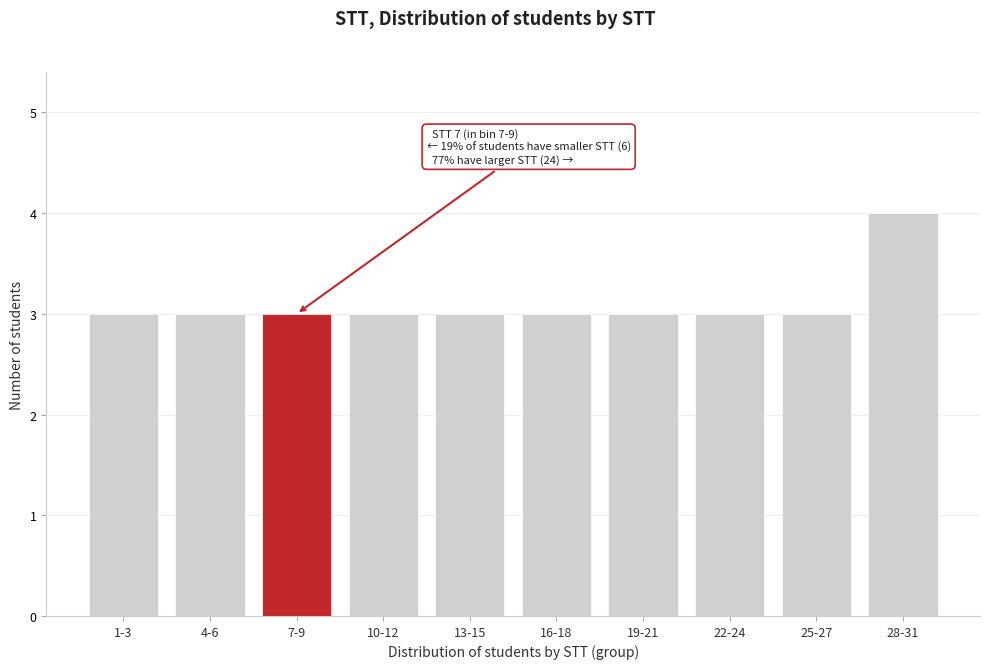

Reading left to right, what are all the values shown in this chart?

3	3	3	3	3	3	3	3	3	4